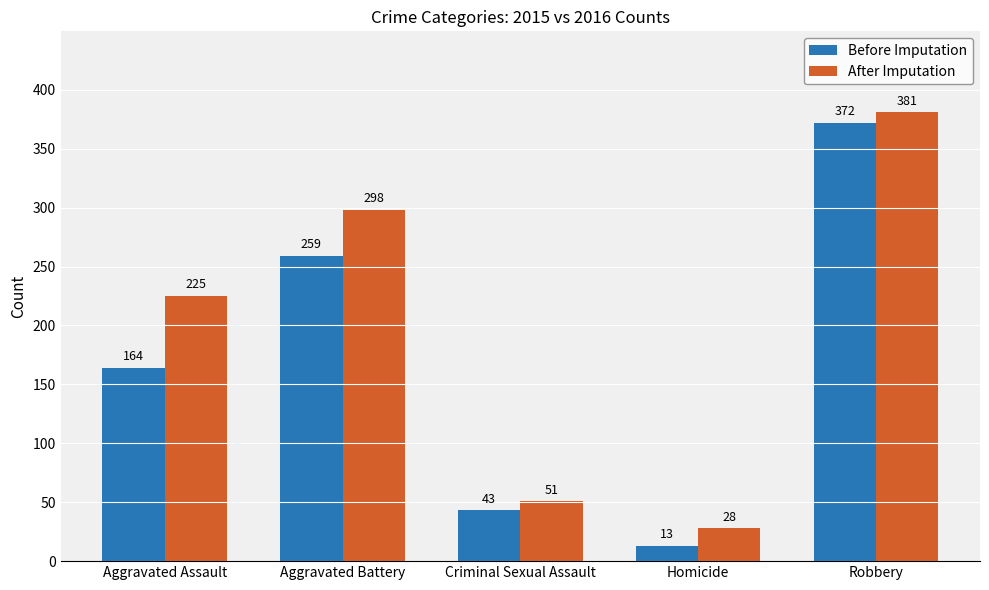

Which series has the largest range (max minus min)?

Before Imputation